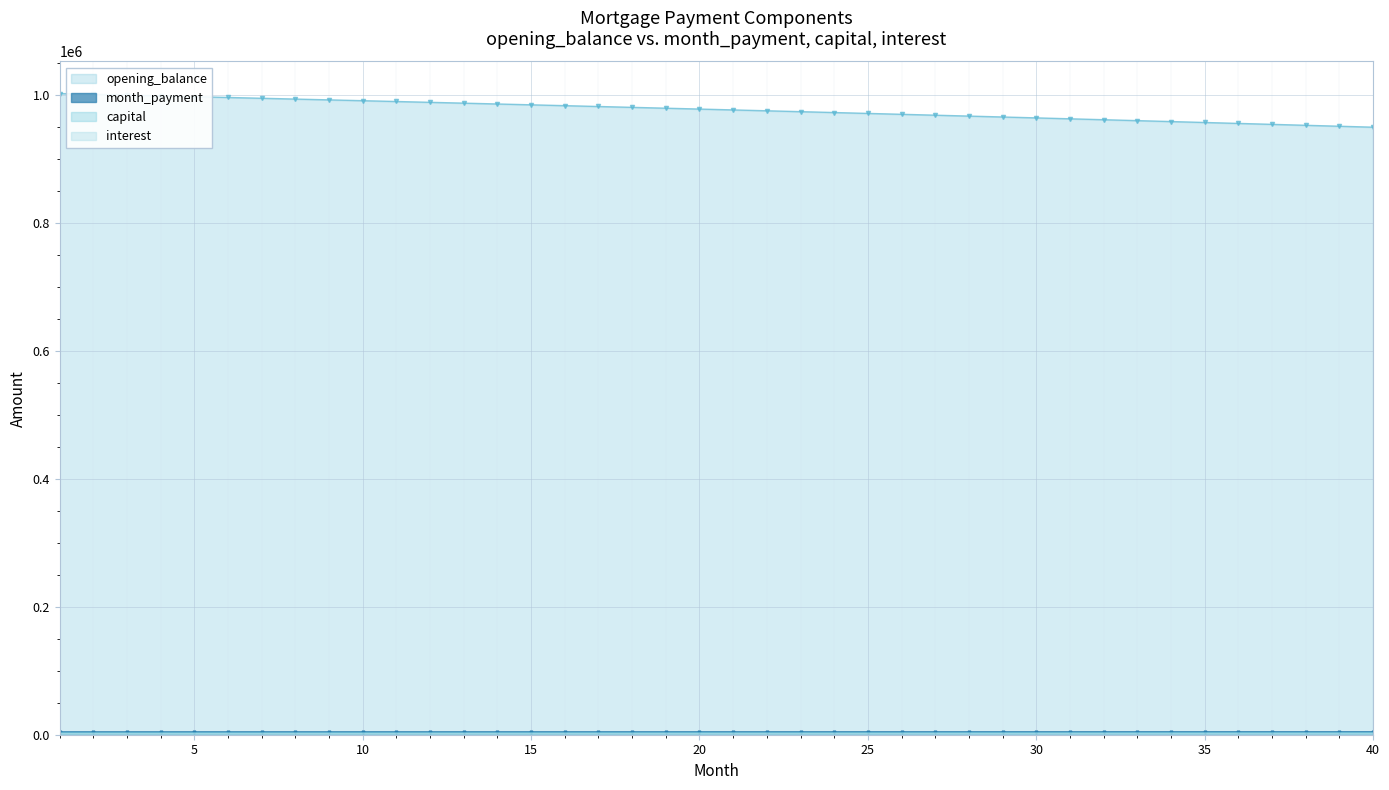

True or false: month_payment and interest intersect in this chart.

False